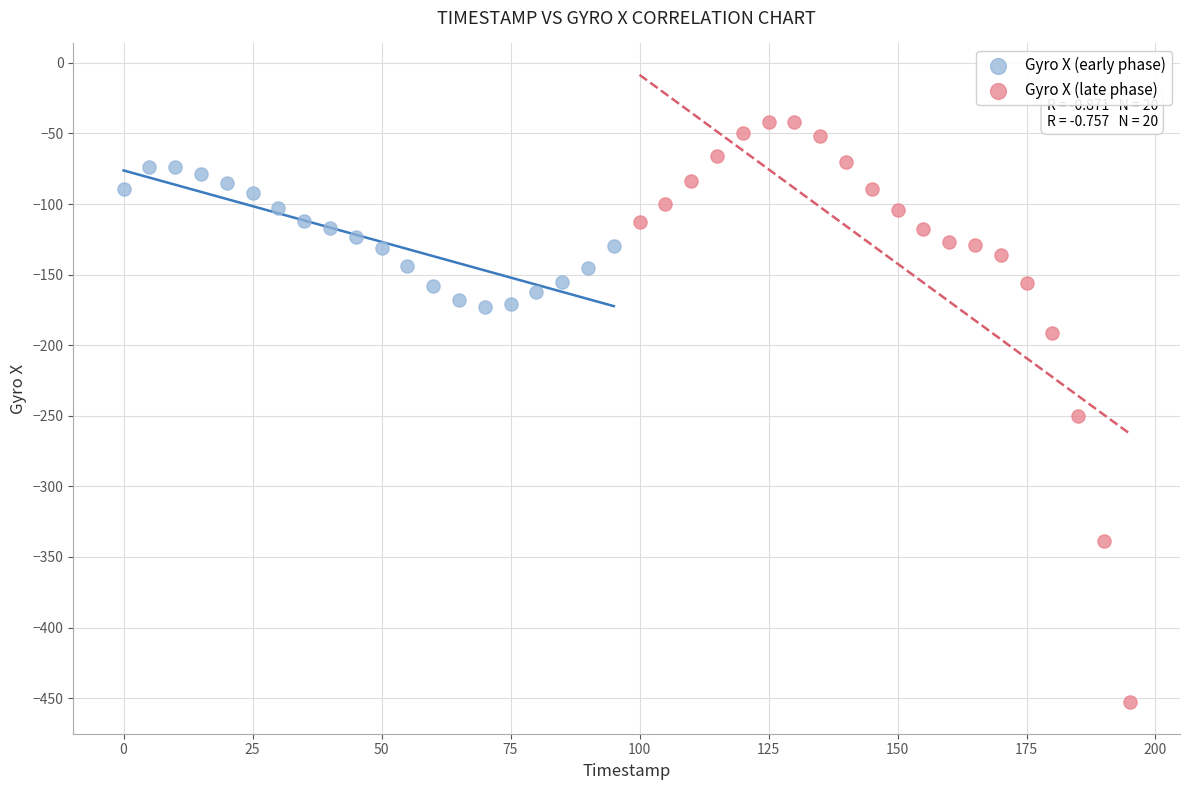

Which series contains the highest Y value?

Gyro X (late phase)